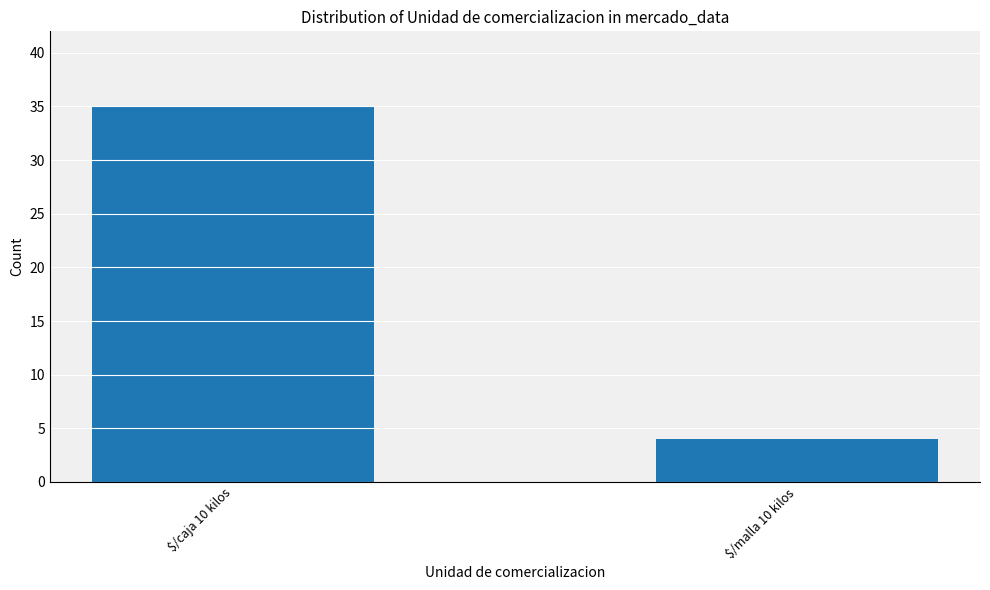

Are the bars grouped side by side (vs. stacked)?

No